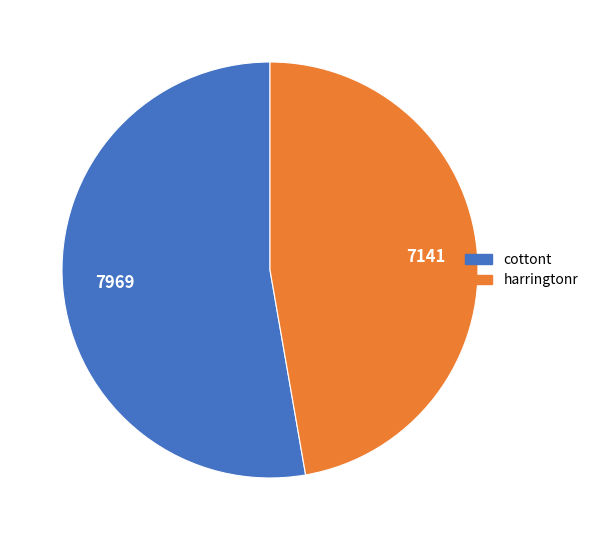

Between harringtonr and cottont, which is larger?

cottont